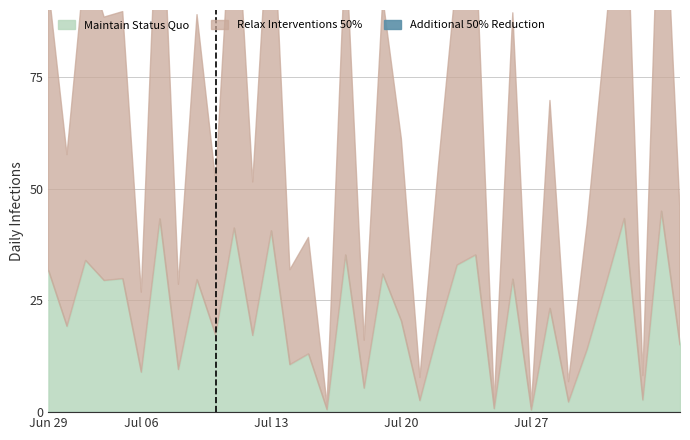

What is the spread (max minus min) of values at 16?

1.1